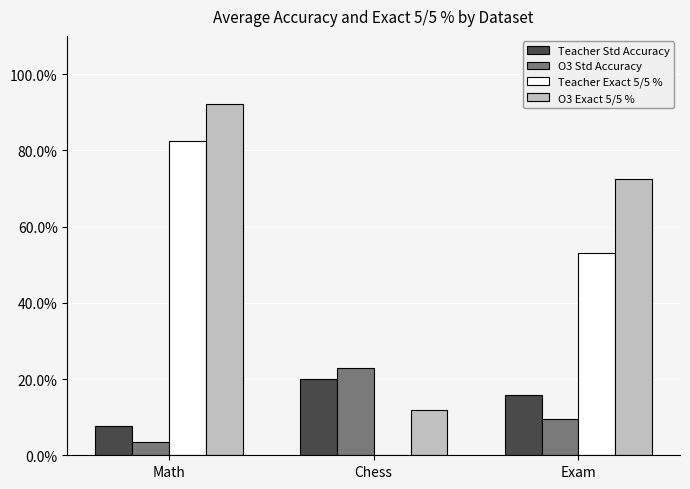

Which has a higher value, Chess or Math?

Chess